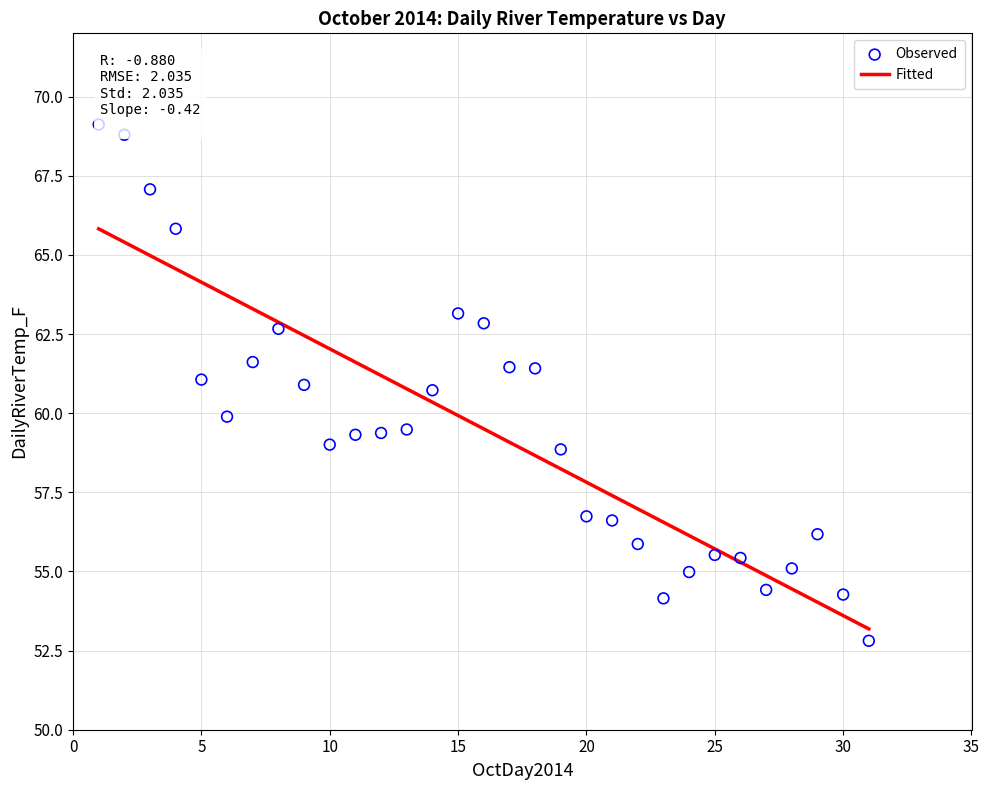

What is the range of X values (max minus min)?

30.0